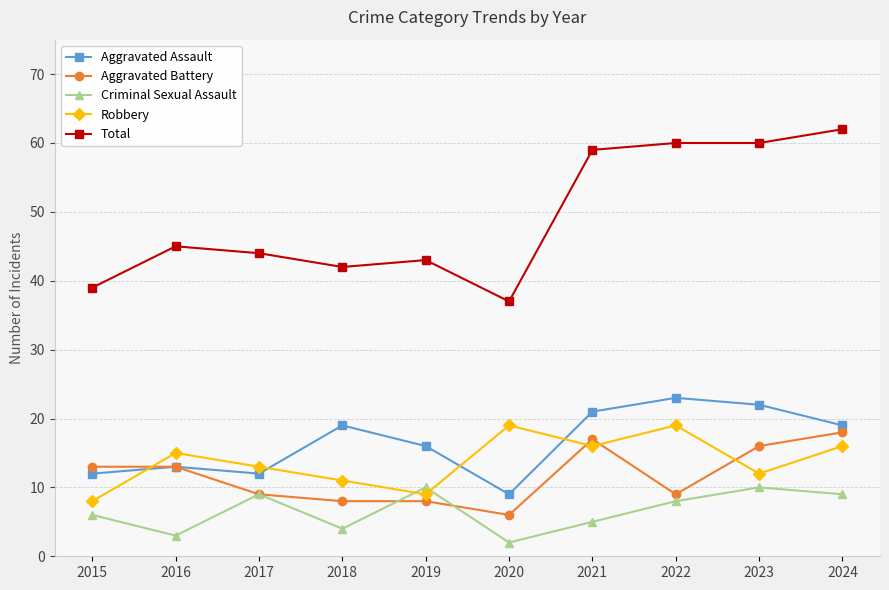

How many values in the Aggravated Assault series are below 19?

5